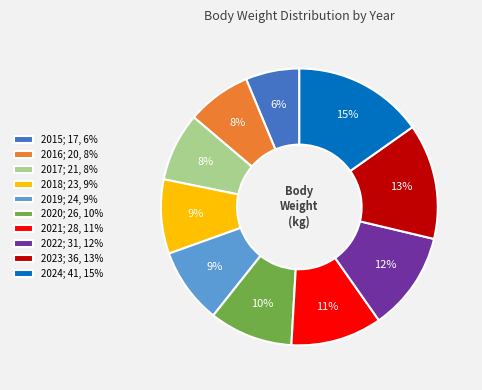

How many segments does this pie chart have?

10